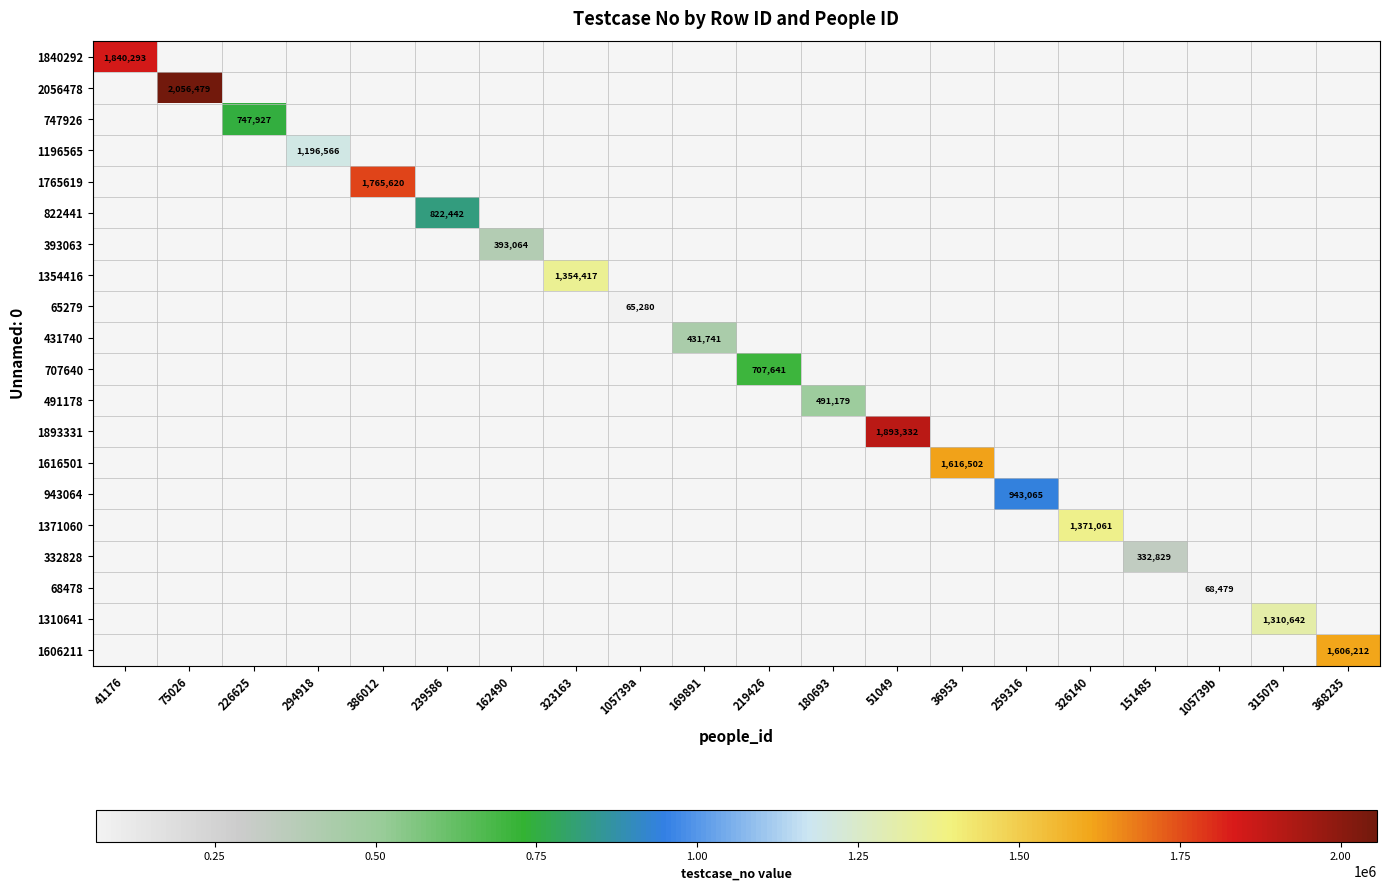

Is it true that 1616501 equals 1616502 at 36953?

True